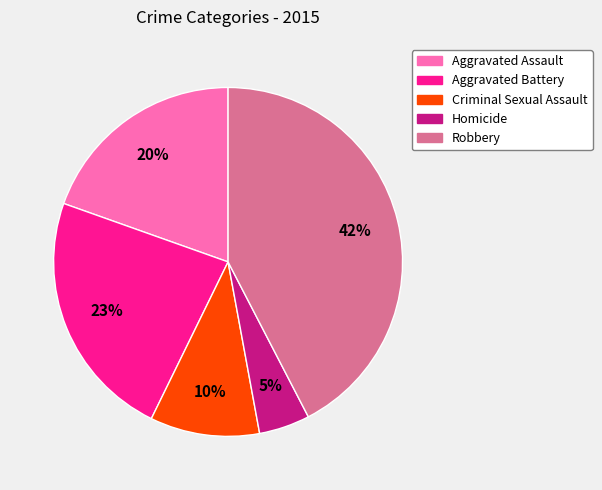

To the nearest percent, what percentage of the pie is Homicide?

5%